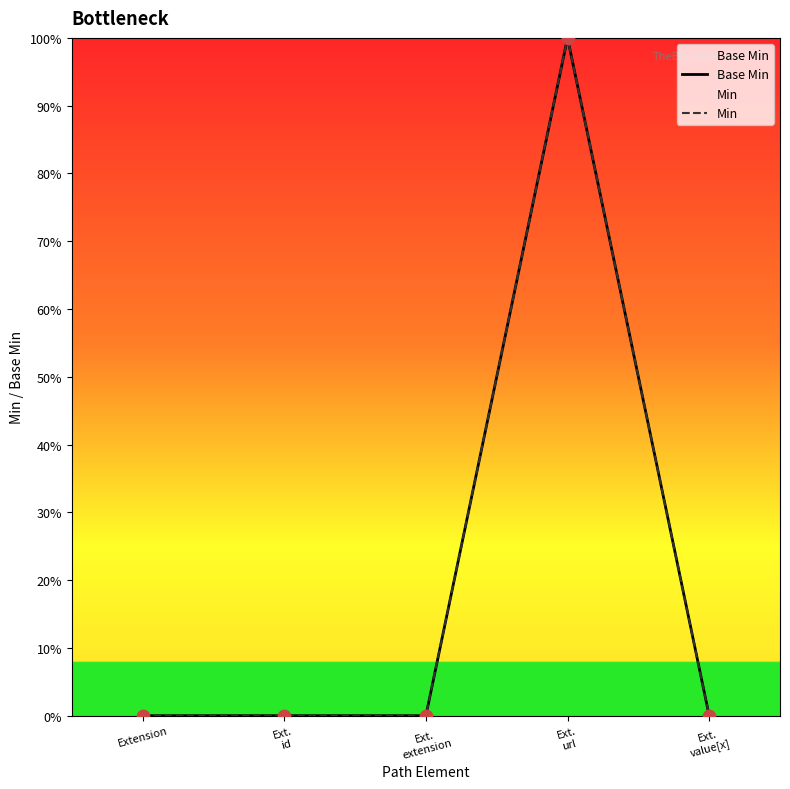

Which series has the widest spread of Y values?

Base Min